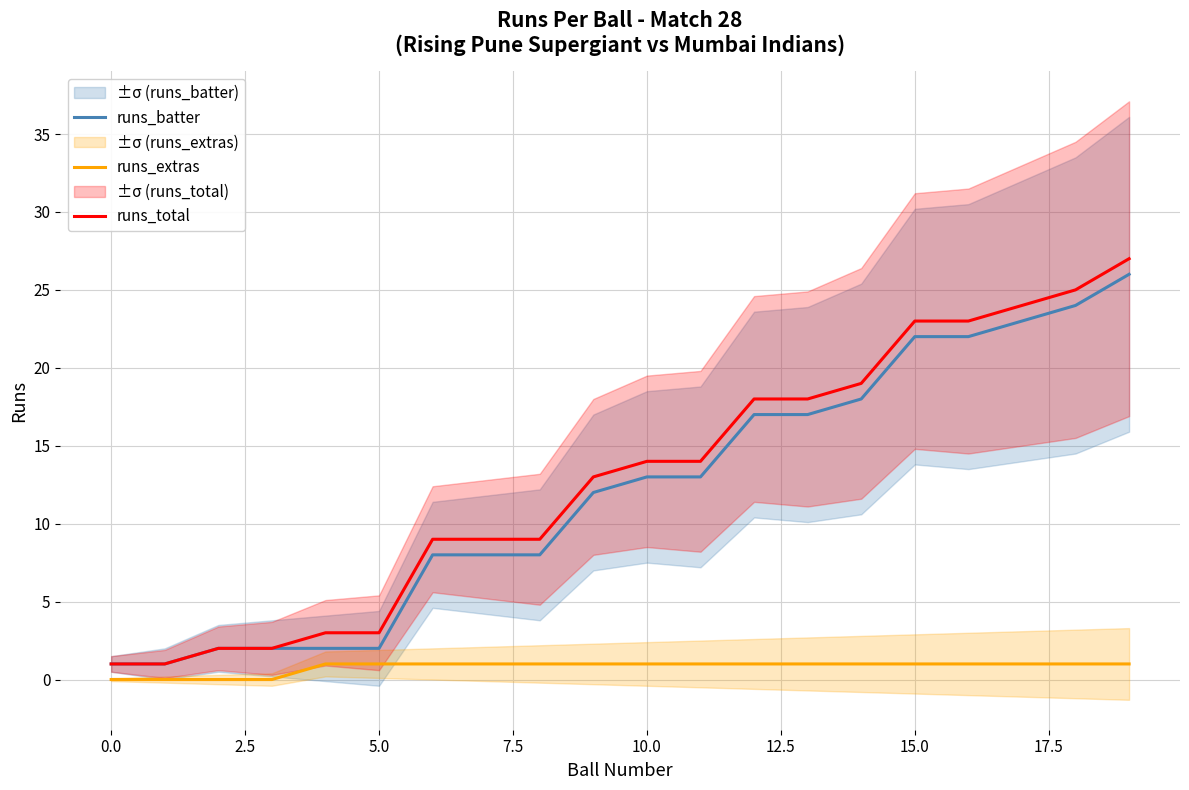

True or false: runs_batter and runs_extras intersect in this chart.

False